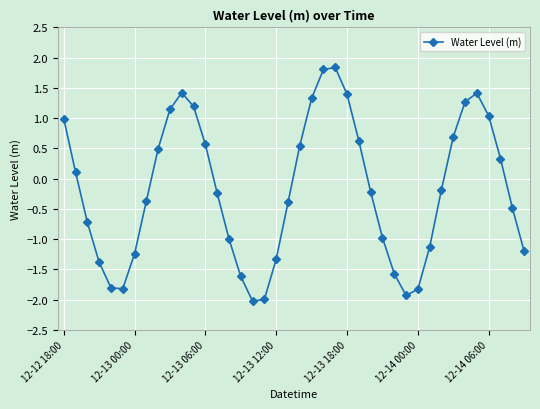

How many points are higher than both their immediate neighbors (excluding endpoints)?

3